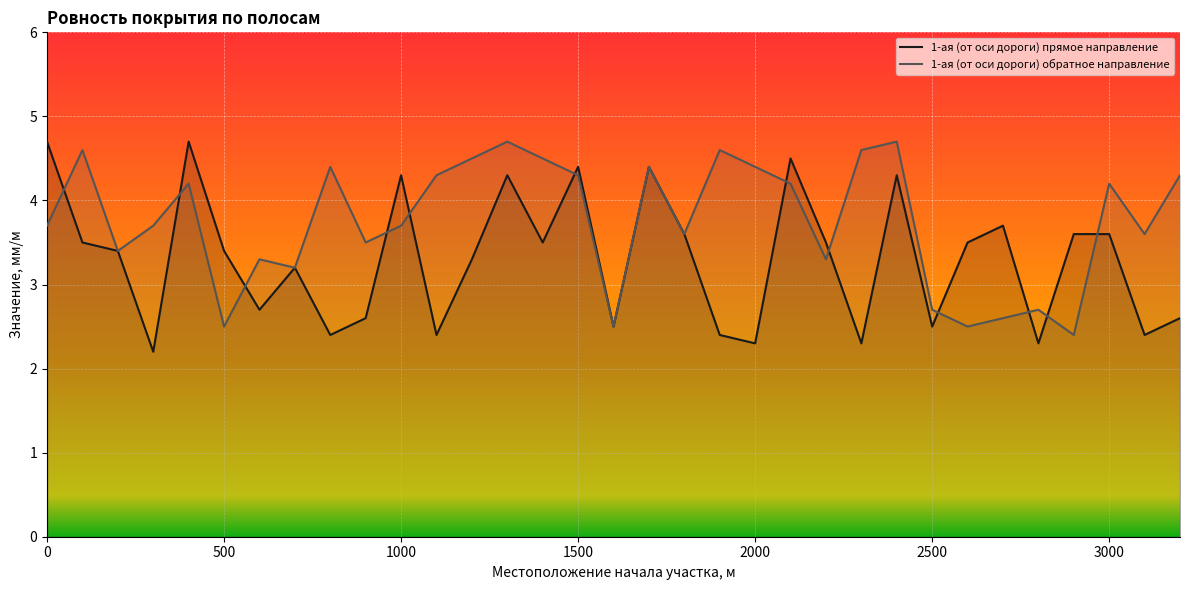

What is the minimum value for 1-ая (от оси дороги) прямое направление?

2.2